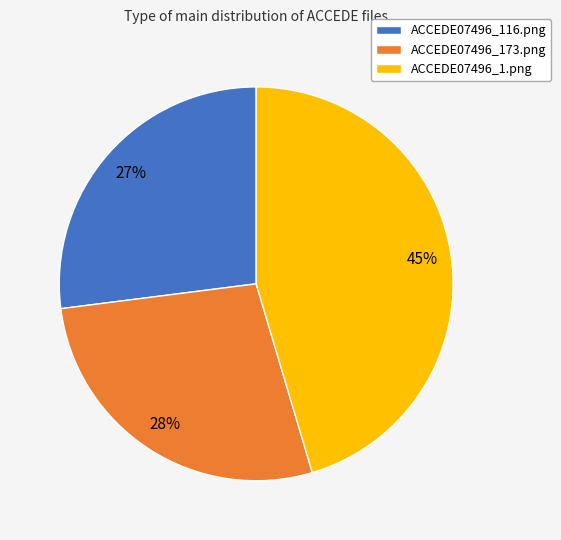

Between ACCEDE07496_116.png and ACCEDE07496_173.png, which is larger?

ACCEDE07496_173.png